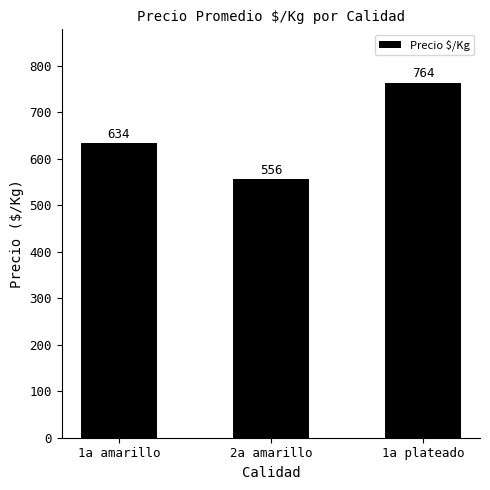

What is the label of the 1st bar from the left?

1a amarillo